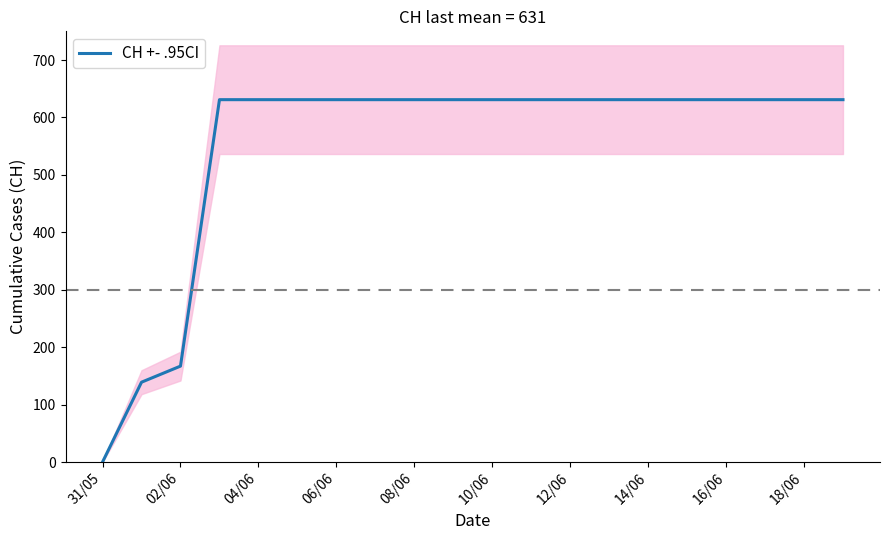

What is the difference between the second highest and minimum values?

631